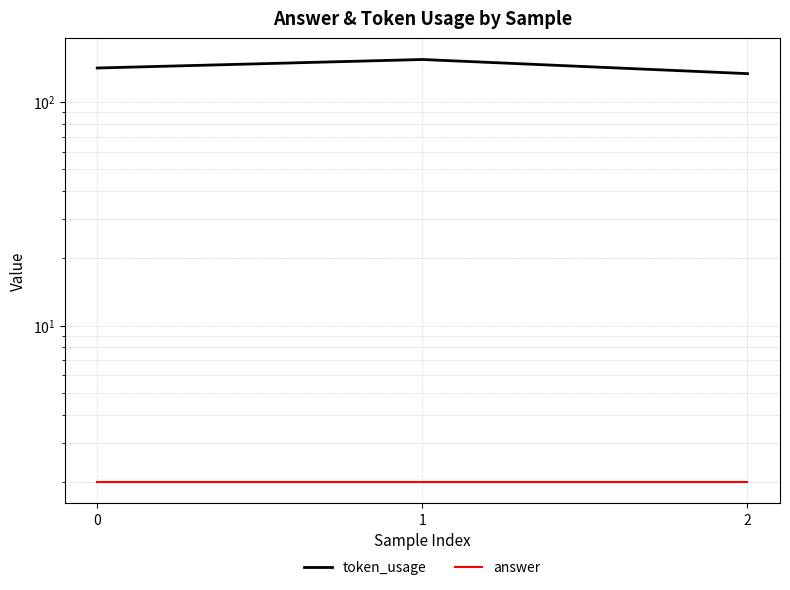

Which has a higher value, 0 or 1?

1